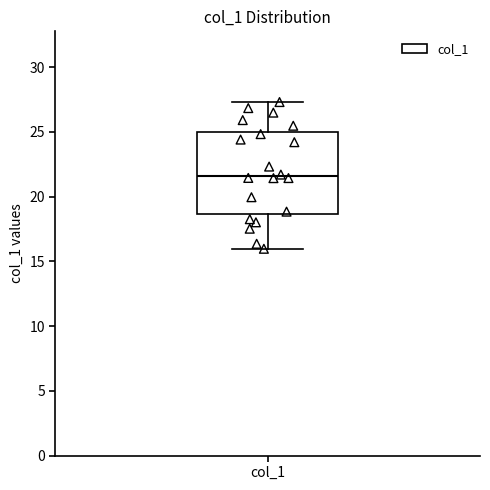

Transcribe this box plot: give where the median line is, the range the box spans, and where the two whiskers end, as read against the y-axis. The values are not printed on the chart, so give them approximately, as read against the axis.

median 21.5, box 18.5 to 25.0, whiskers 16.0 to 27.5